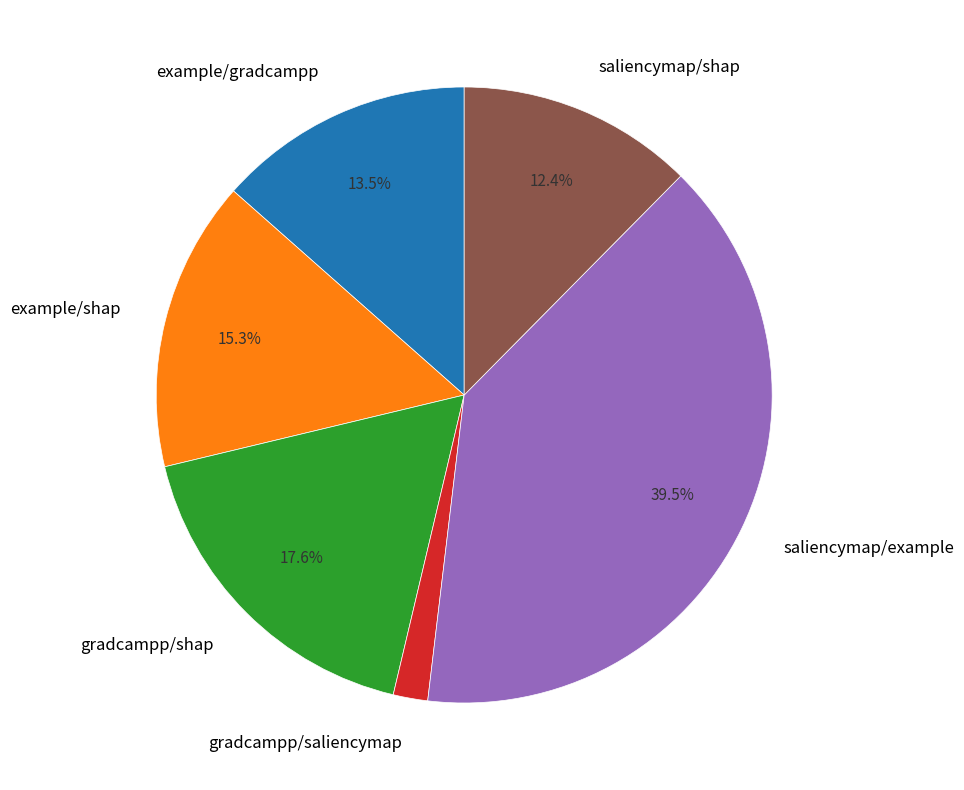

How many slices are in this pie chart?

6